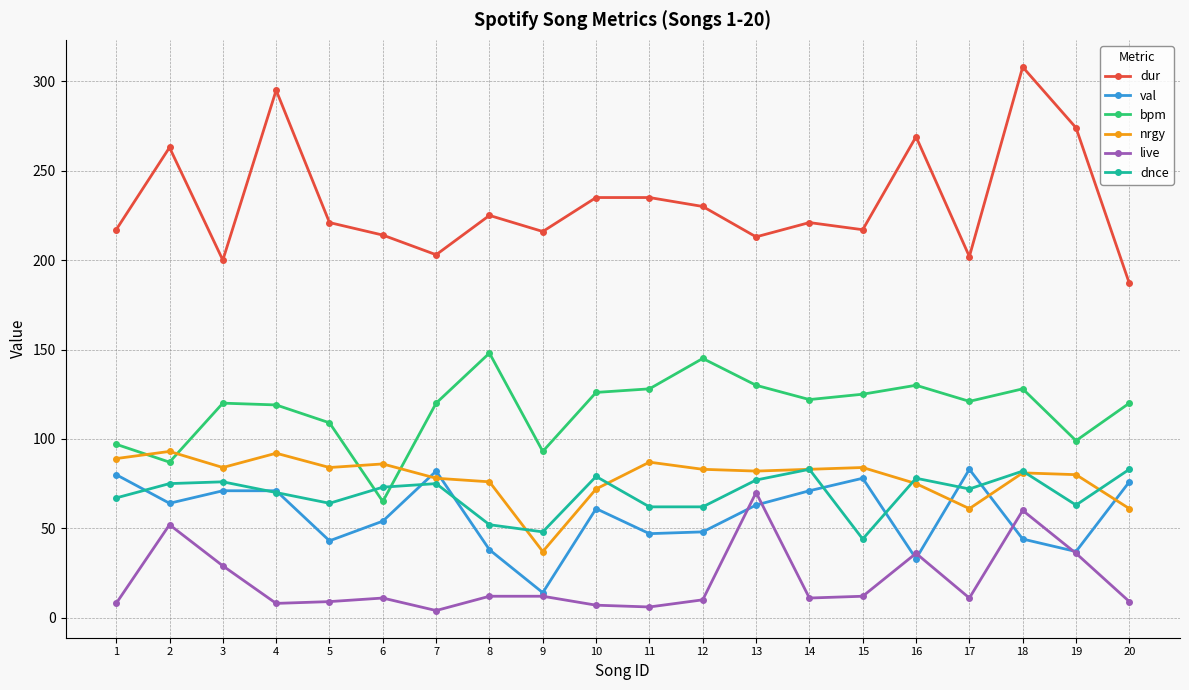

The value of val at 3 is 45. True or false?

False